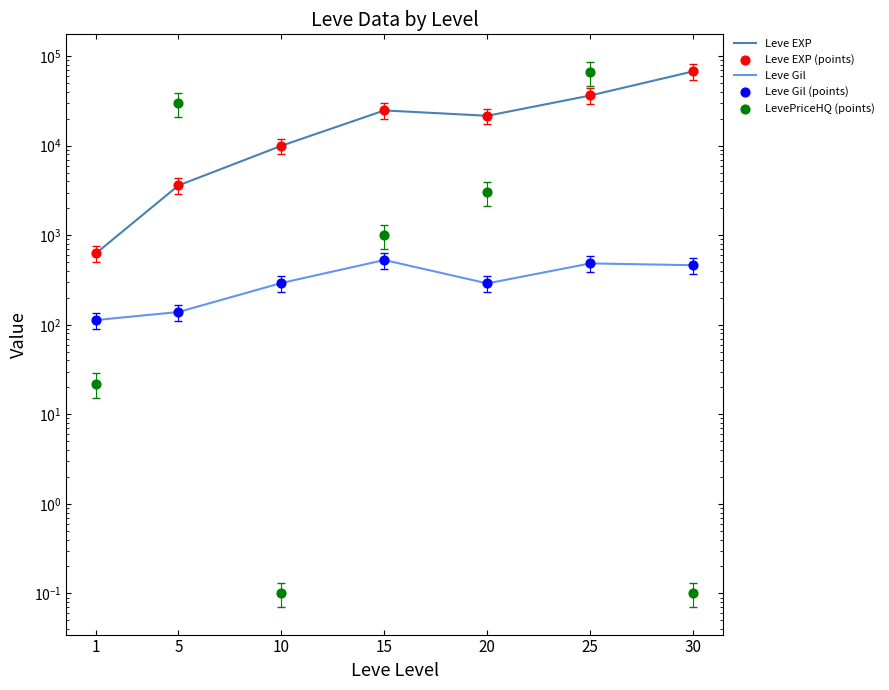

Which series has the largest Y range (max minus min)?

Leve EXP